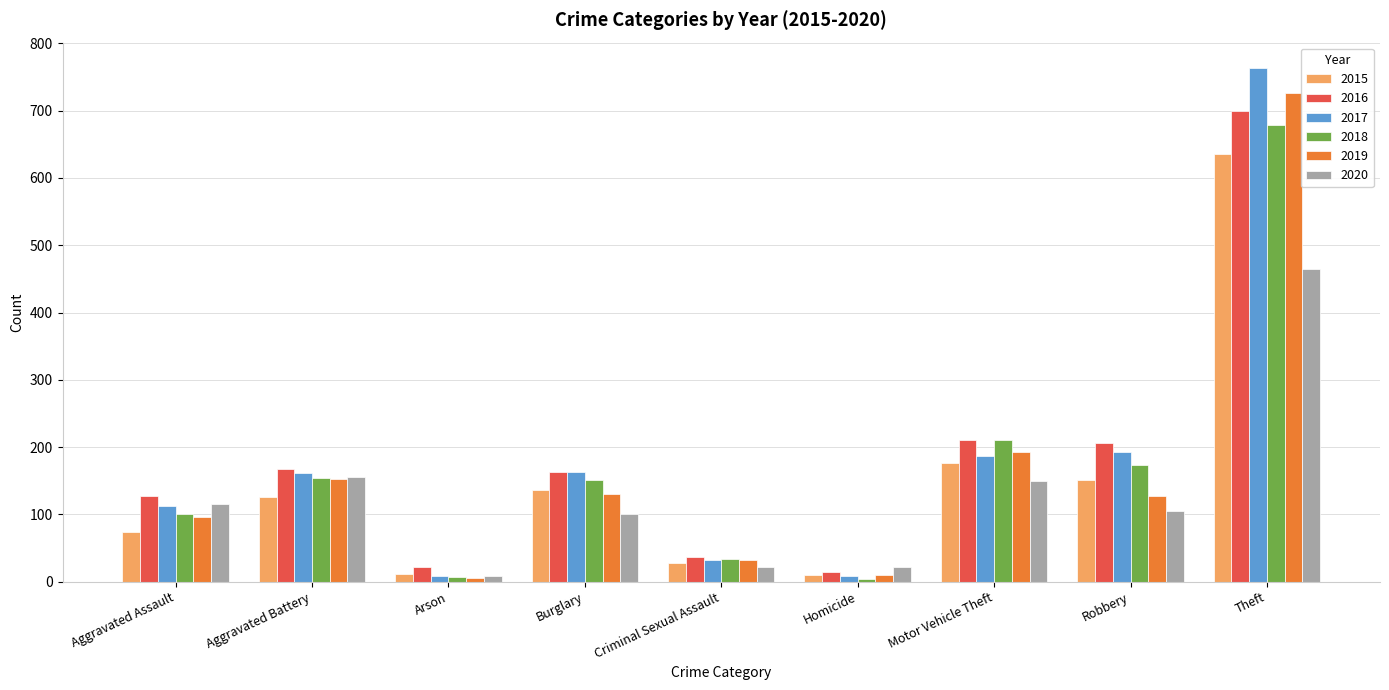

Is it true that 2017 equals 113 at Aggravated Assault?

True